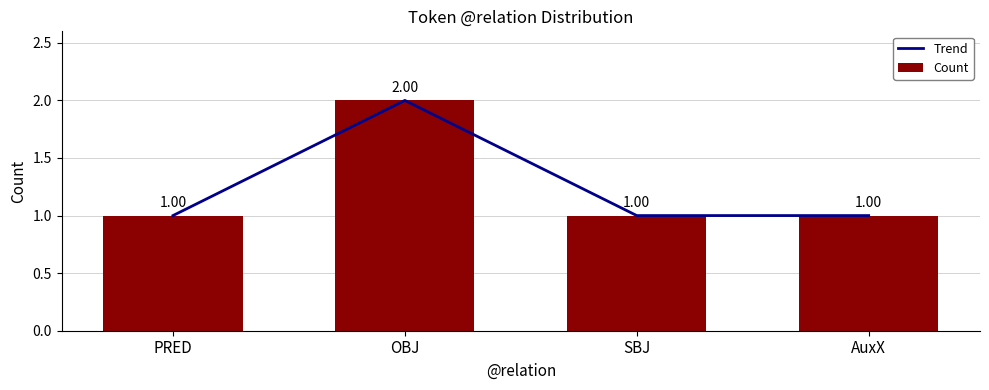

Count the number of categories in the chart.

4